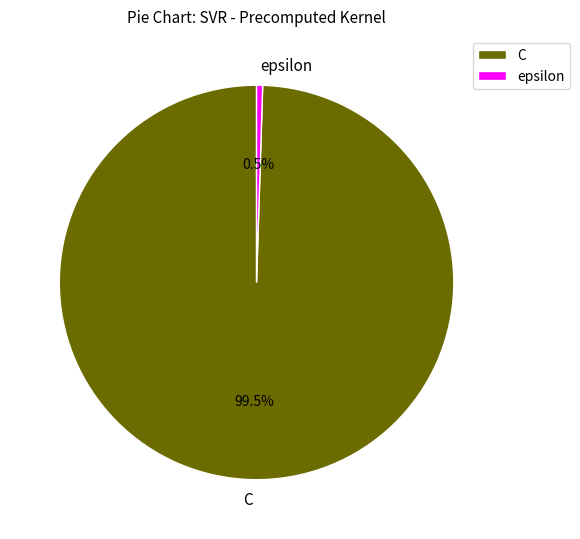

Rank the categories by value from highest to lowest.

C, epsilon